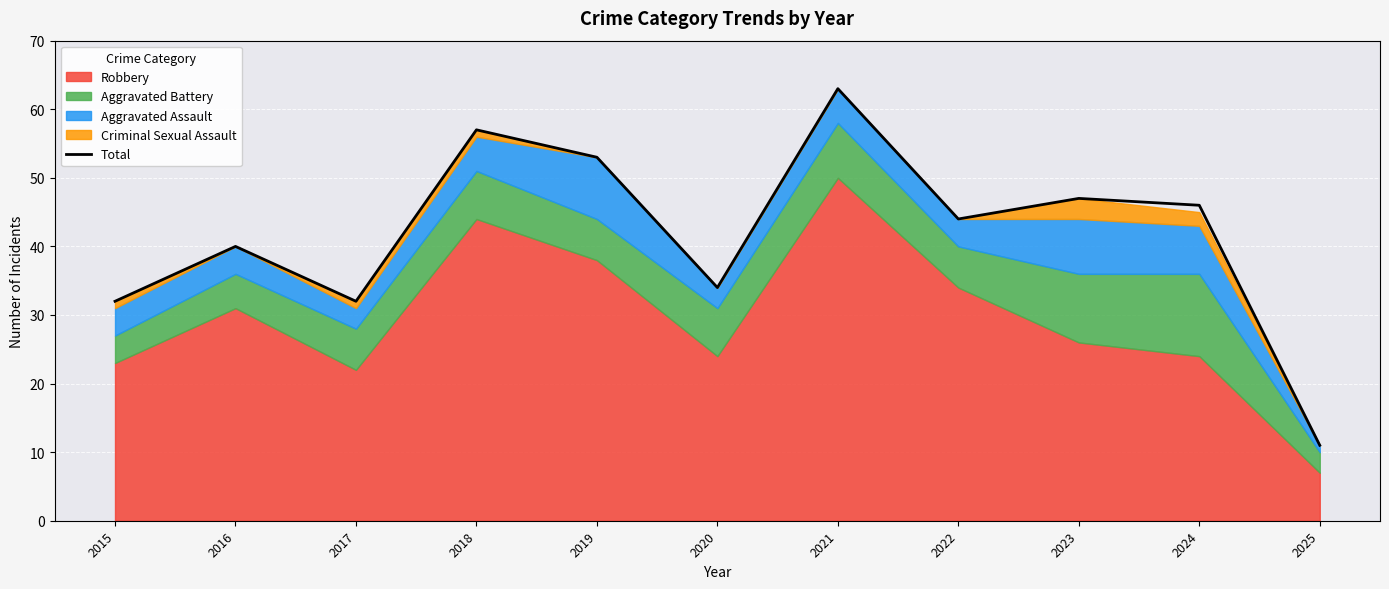

List the labels in order of value, smallest first.

2025, 2015, 2017, 2020, 2016, 2022, 2024, 2023, 2019, 2018, 2021